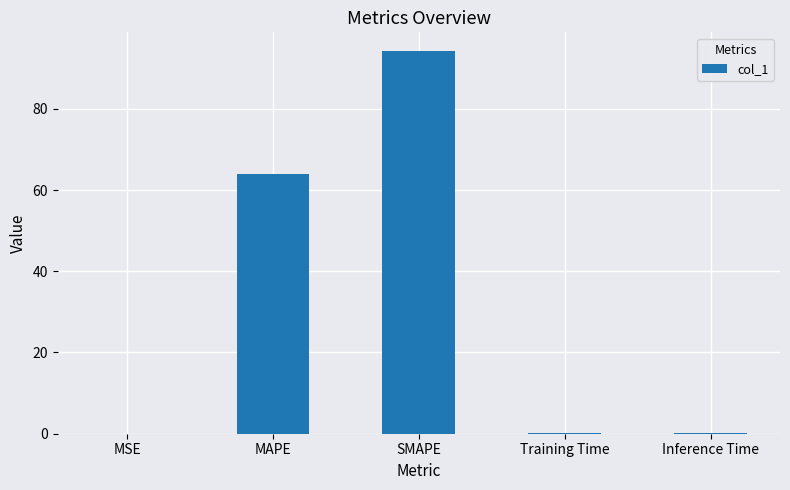

What is the average value?

31.7